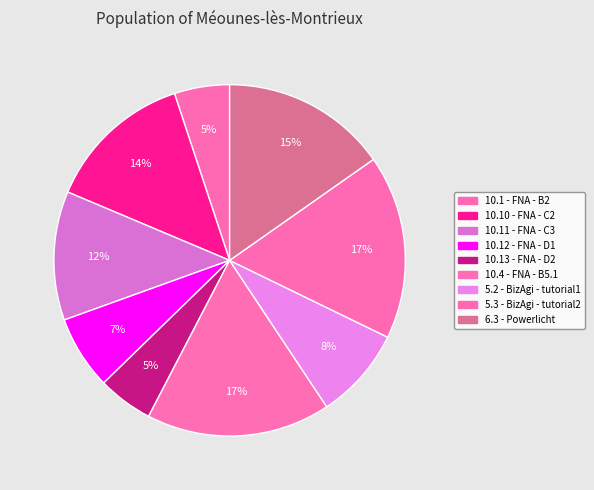

Count the number of slices in the pie.

9